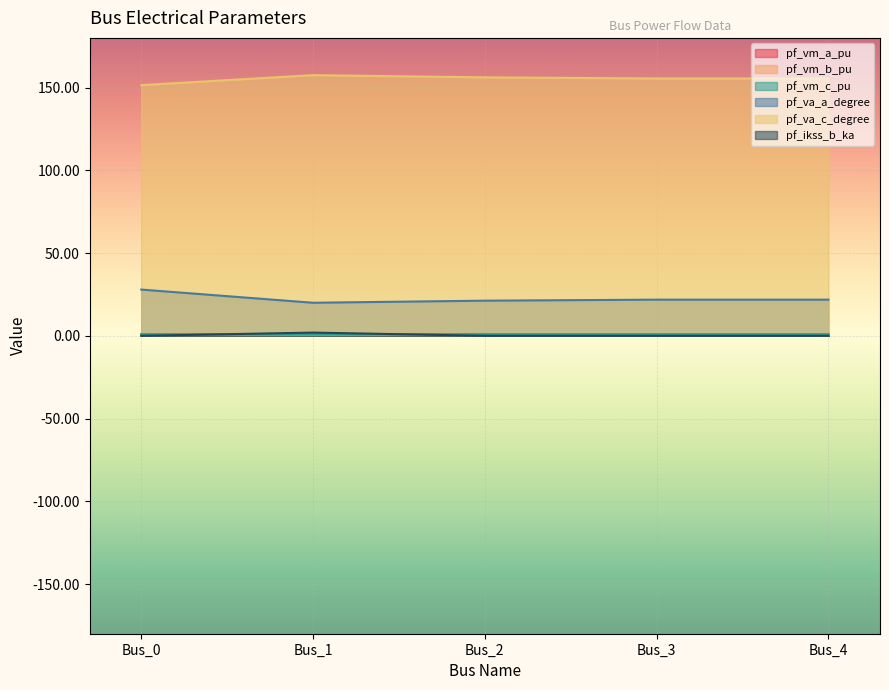

At which category does the chart reach its minimum across all series?

Bus_0